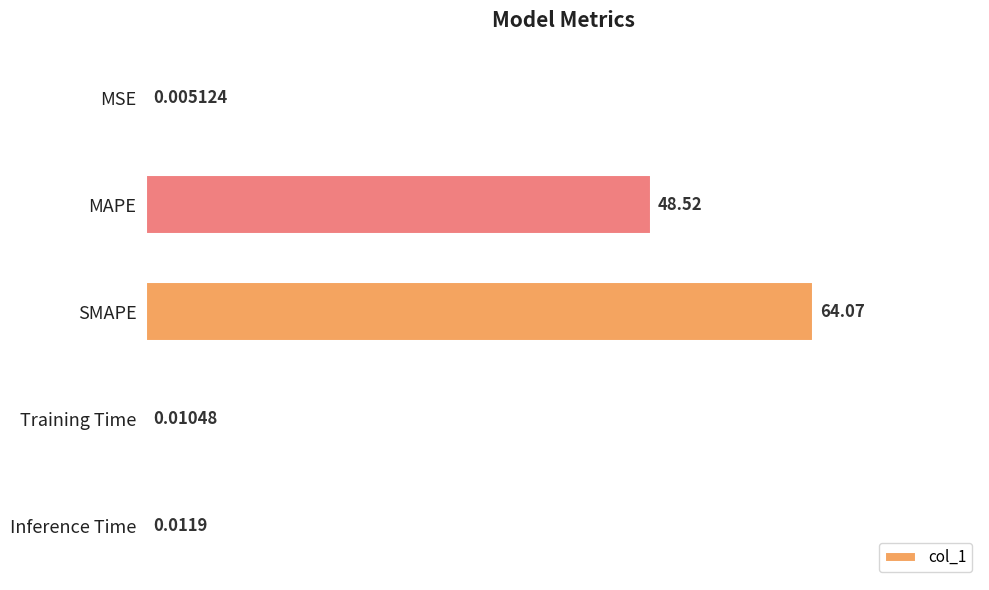

Which category has the highest value across all series?

SMAPE